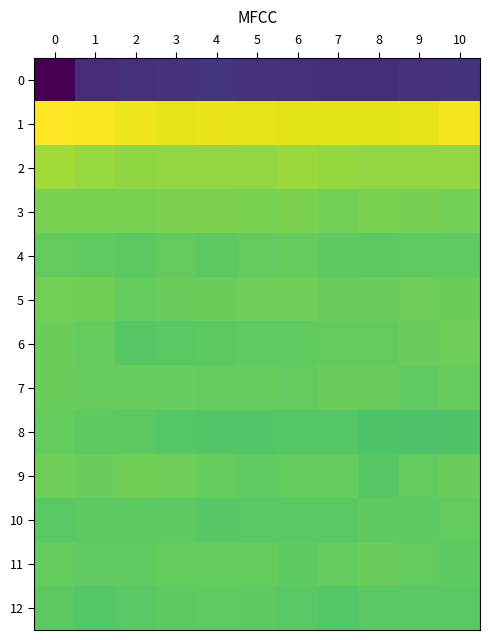

Reading left to right, extract all data points from this chart.

0: 0=-232.8	1=-197.6	2=-192.0	3=-190.7	4=-186.5	5=-189.6	6=-192.9	7=-193.7	8=-193.3	9=-189.8	10=-189.6
1: 0=66.6	1=64.3	2=59.6	3=56.1	4=58.4	5=55.1	6=54.4	7=54.3	8=53.9	9=56.9	10=61.0
2: 0=24.6	1=20.0	2=17.5	3=17.7	4=18.2	5=18.3	6=21.7	7=19.6	8=18.3	9=18.0	10=18.0
3: 0=5.8	1=6.0	2=6.4	3=8.0	4=7.8	5=6.8	6=7.6	7=4.4	8=6.7	9=5.1	10=3.6
4: 0=-5.8	1=-6.2	2=-8.8	3=-5.6	4=-8.9	5=-5.8	6=-3.9	7=-7.6	8=-9.0	9=-6.5	10=-6.8
5: 0=2.5	1=1.6	2=-4.1	3=-1.8	4=-0.4	5=0.5	6=-0.0	7=-1.9	8=-1.3	9=0.2	10=-0.6
6: 0=-0.8	1=-4.3	2=-11.5	3=-10.1	4=-8.9	5=-6.8	6=-7.0	7=-5.7	8=-5.8	9=-2.1	10=0.4
7: 0=-0.8	1=-2.4	2=-3.0	3=-3.0	4=-3.7	5=-4.4	6=-5.2	7=-1.4	8=-1.6	9=-6.0	10=-3.0
8: 0=-4.6	1=-7.5	2=-8.4	3=-12.8	4=-13.9	5=-13.2	6=-12.0	7=-12.0	8=-15.7	9=-16.9	10=-16.3
9: 0=0.4	1=-1.4	2=1.4	3=0.6	4=-4.2	5=-5.9	6=-4.4	7=-4.5	8=-10.6	9=-5.4	10=-2.1
10: 0=-9.6	1=-7.1	2=-7.4	3=-7.5	4=-11.7	5=-9.8	6=-9.9	7=-9.9	8=-8.2	9=-8.0	10=-5.9
11: 0=-3.7	1=-6.8	2=-6.2	3=-3.6	4=-4.3	5=-4.4	6=-7.7	7=-4.3	8=-1.9	9=-5.2	10=-7.7
12: 0=-8.5	1=-12.7	2=-10.4	3=-7.3	4=-6.8	5=-7.9	6=-9.5	7=-11.9	8=-10.3	9=-10.5	10=-9.9